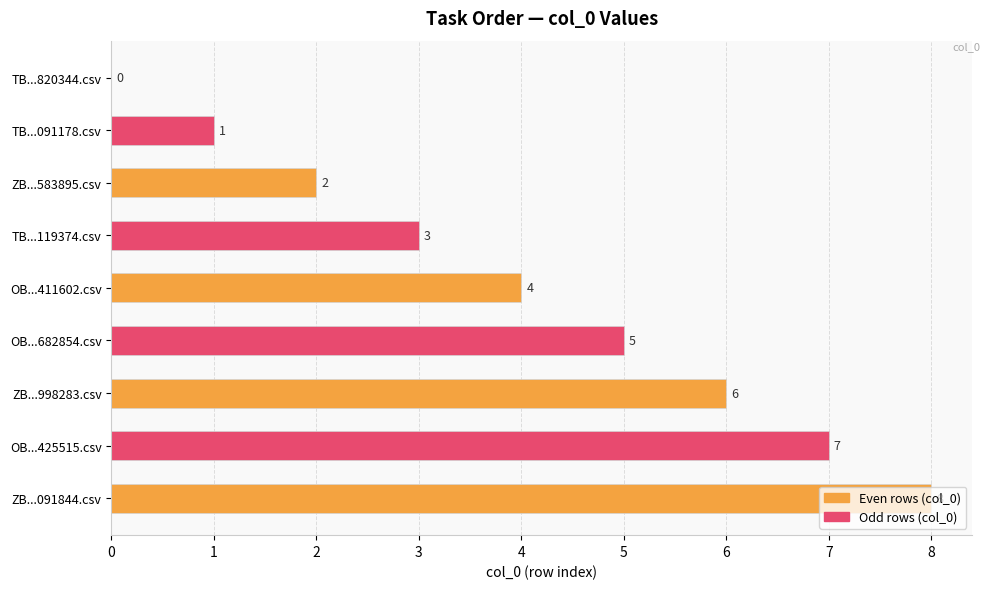

How many values are above zero?

8